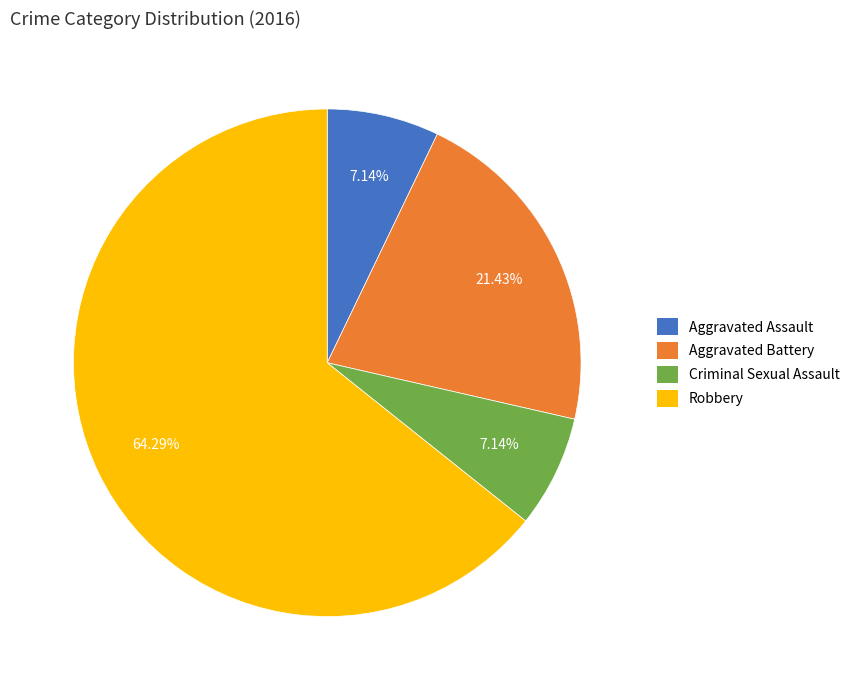

Which has a higher value, Robbery or Aggravated Assault?

Robbery